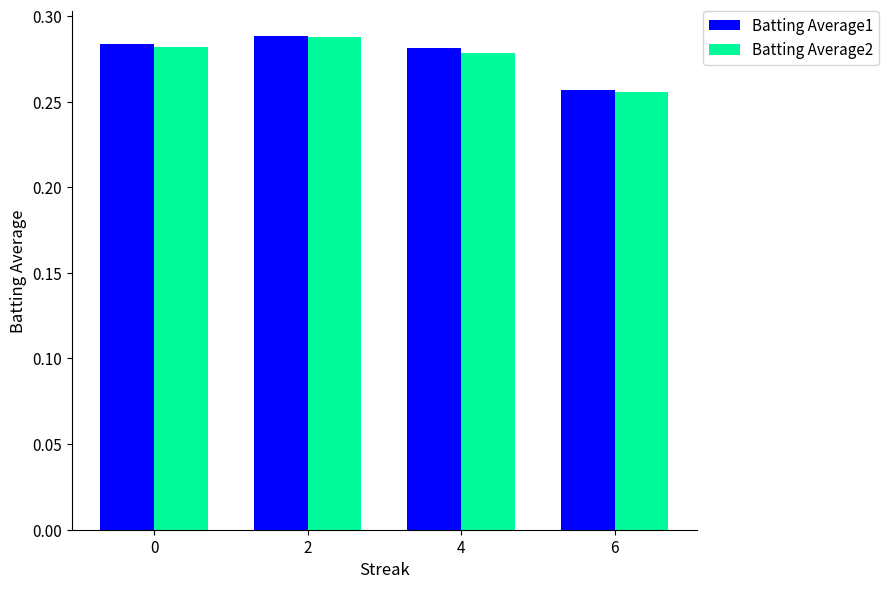

At which label is Batting Average2 closest to 0?

6